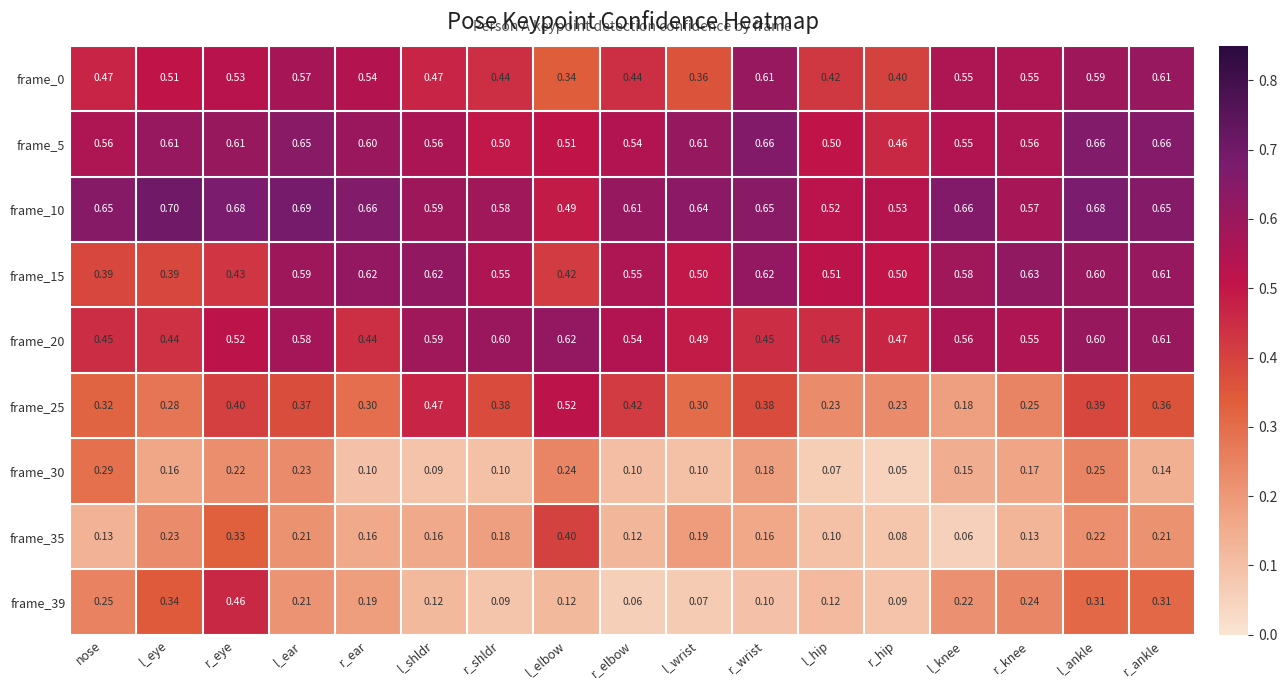

At r_wrist, list the series in order from smallest to largest.

frame_39, frame_35, frame_30, frame_25, frame_20, frame_0, frame_15, frame_10, frame_5